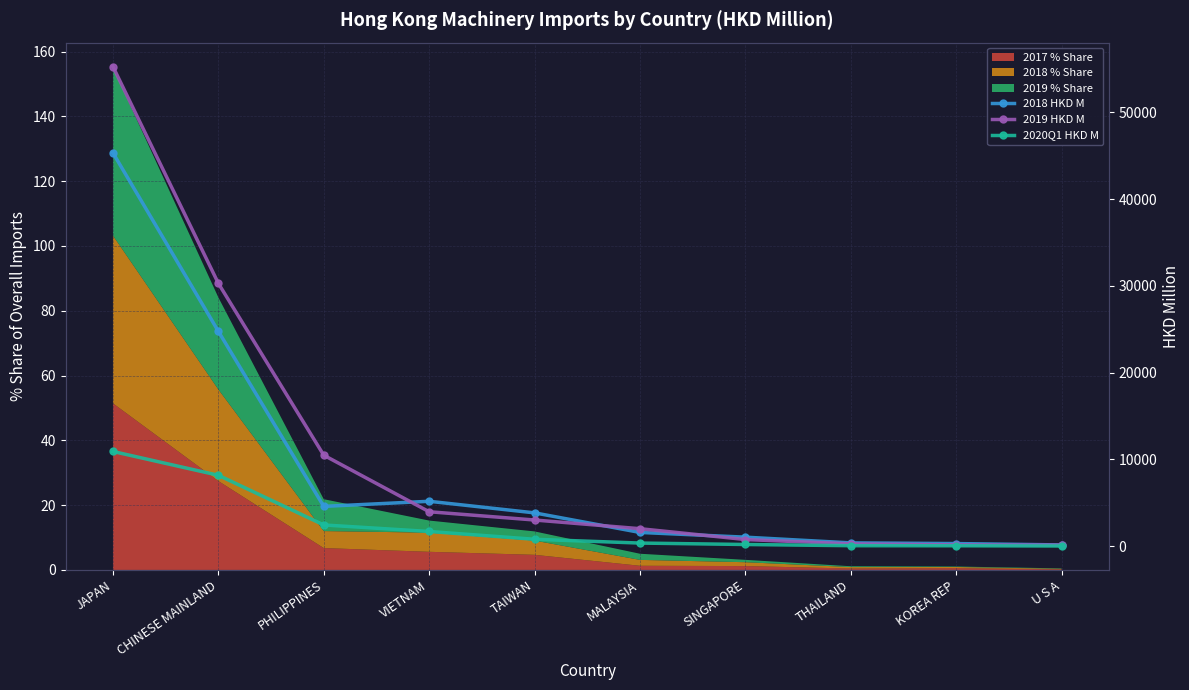

At which category does 2018 HKD M reach its first local peak?

VIETNAM